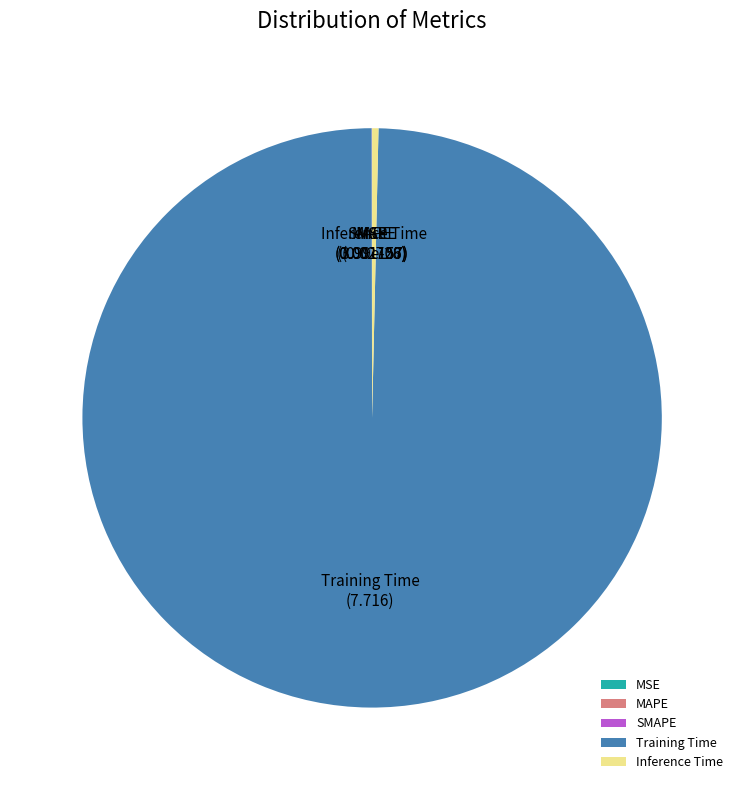

Is it true that Inference Time is 0% of the pie?

True